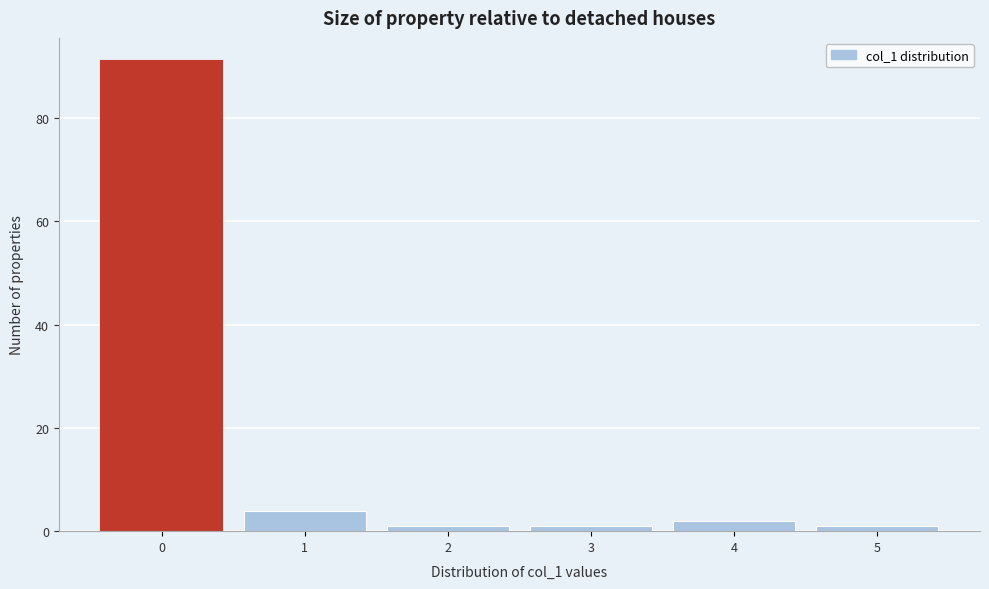

Over which range of the x-axis is the bar tallest?

-0.5 to 0.5